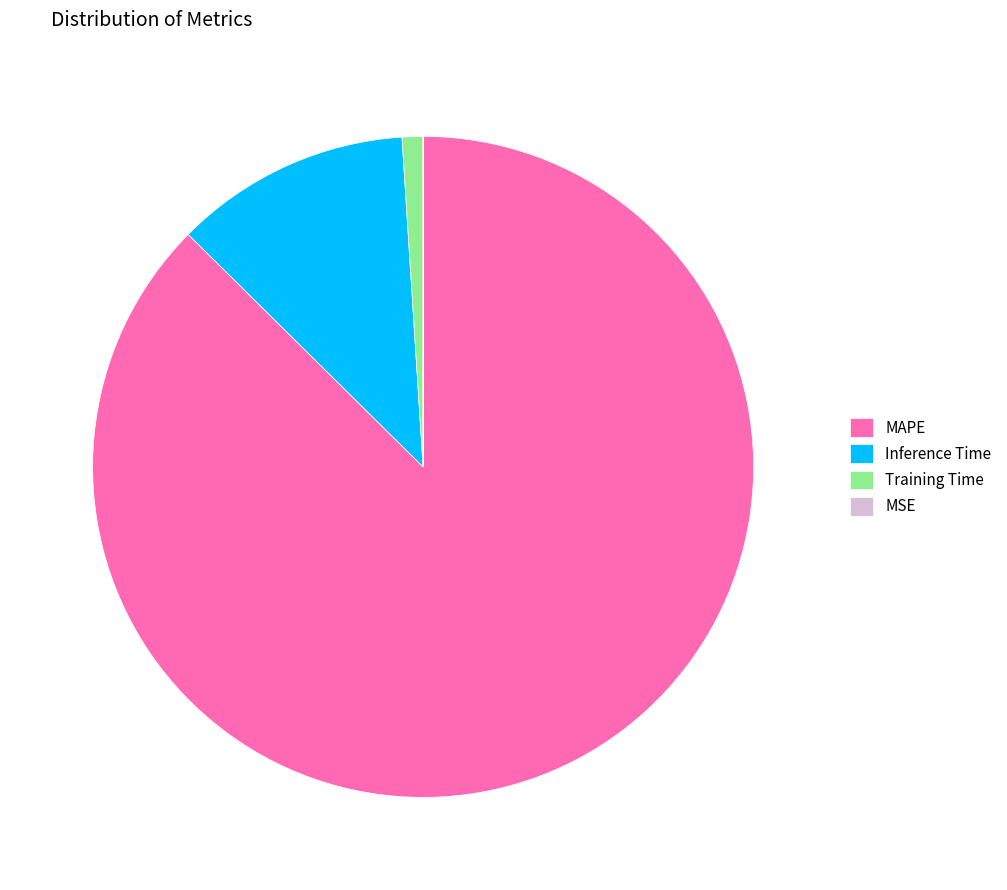

Is it true that Training Time is 14% of the pie?

False